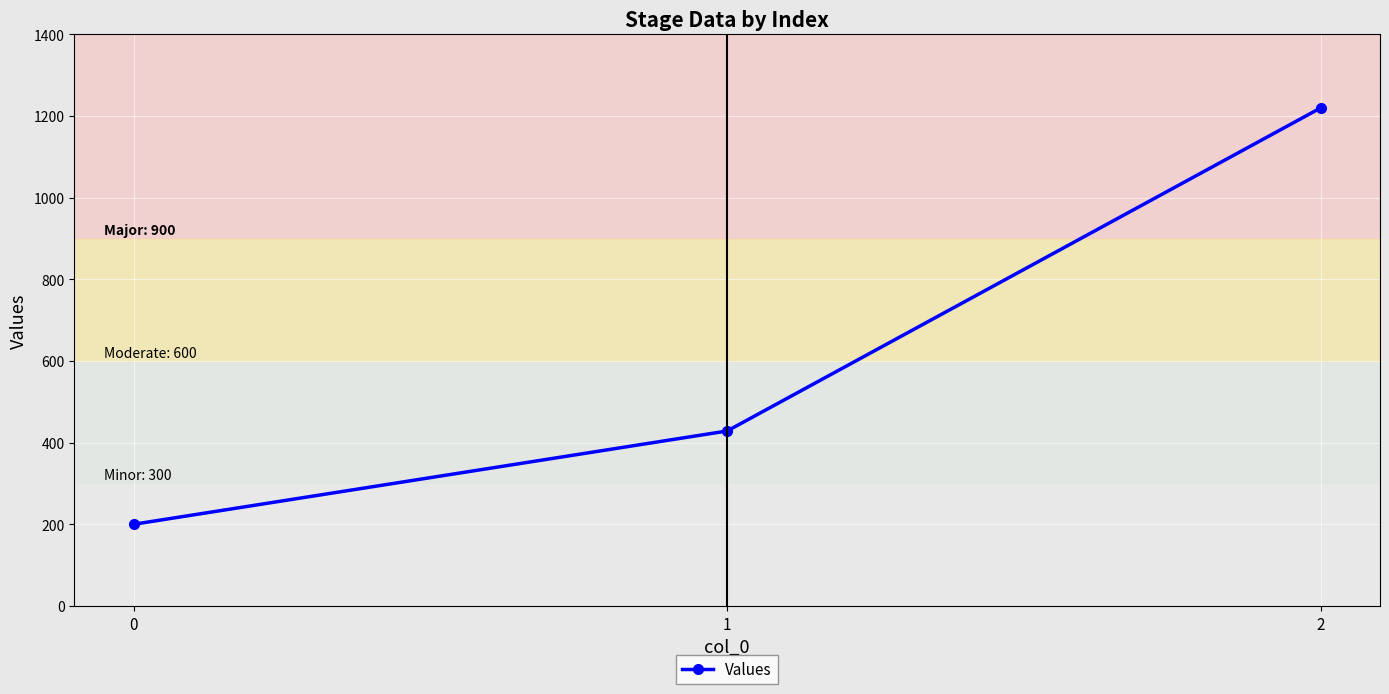

True or false: the data shows 72.3 at 0.

False